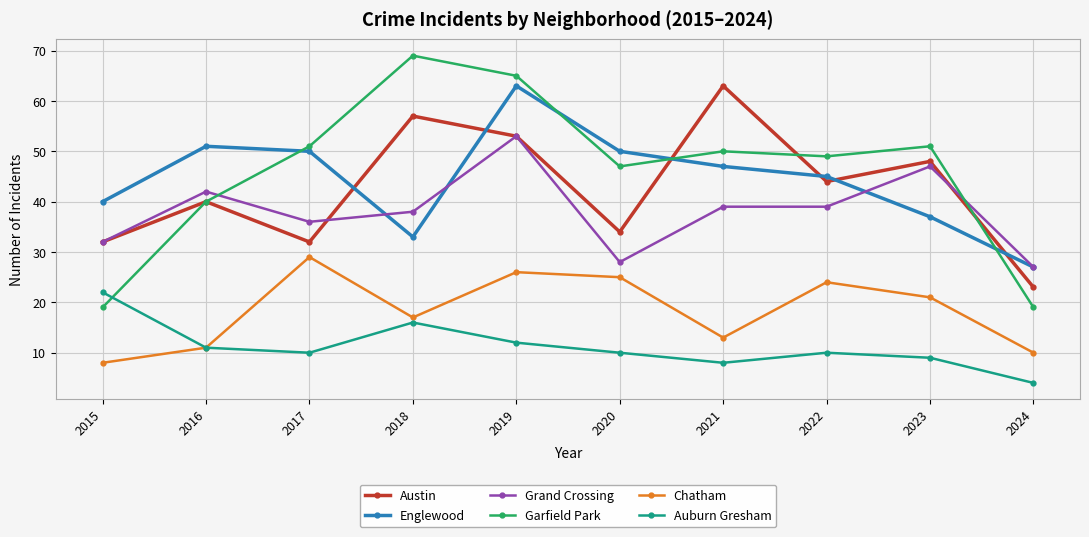

At which category does the chart reach its peak across all series?

2018